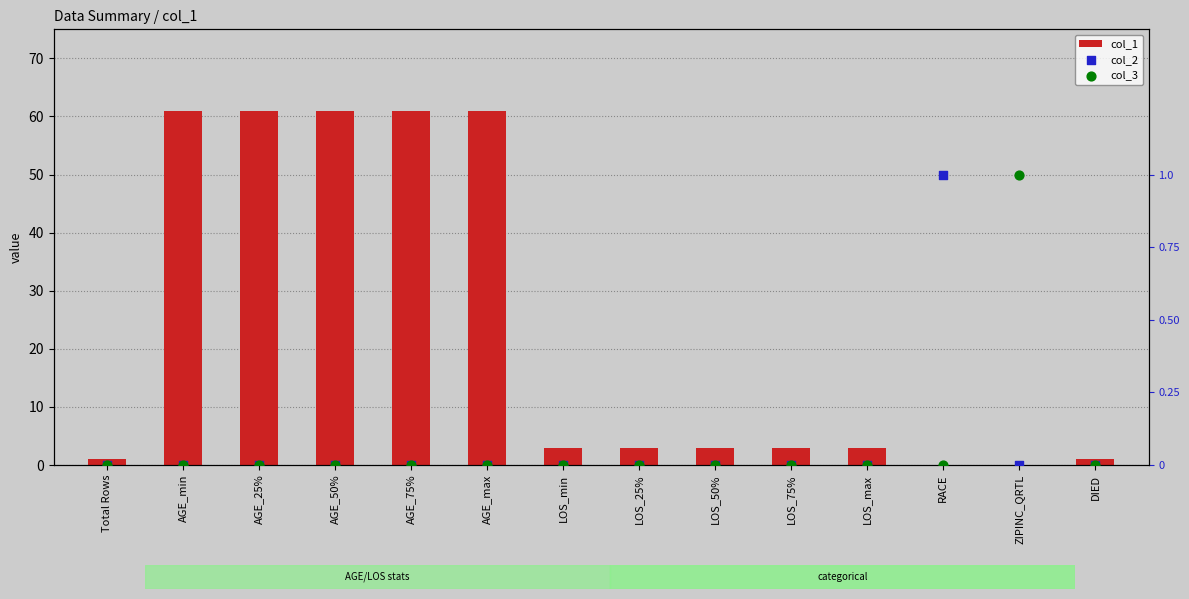

Which series reaches the maximum Y coordinate?

col_1